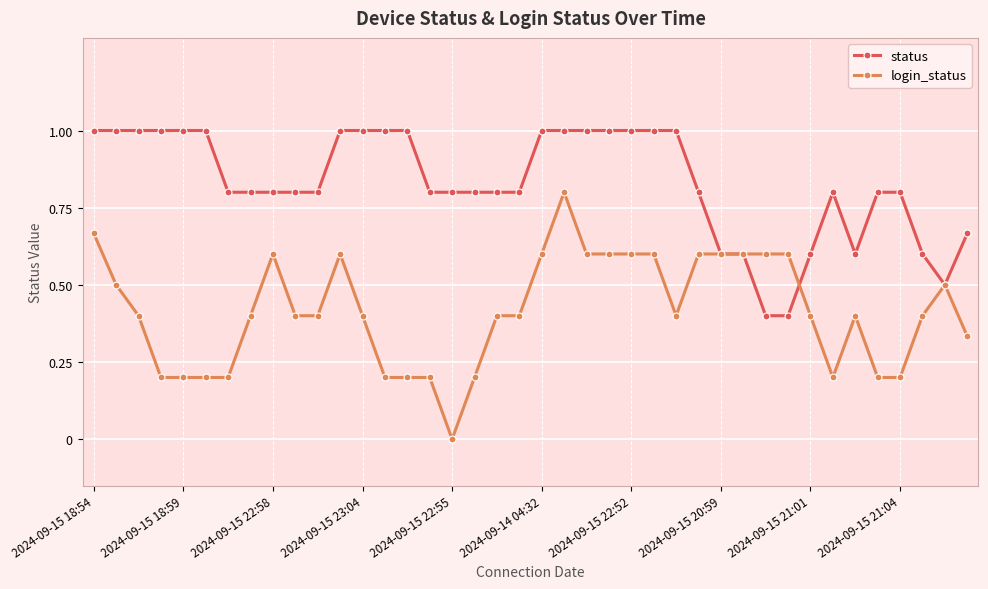

Which series has the largest total across all categories?

status